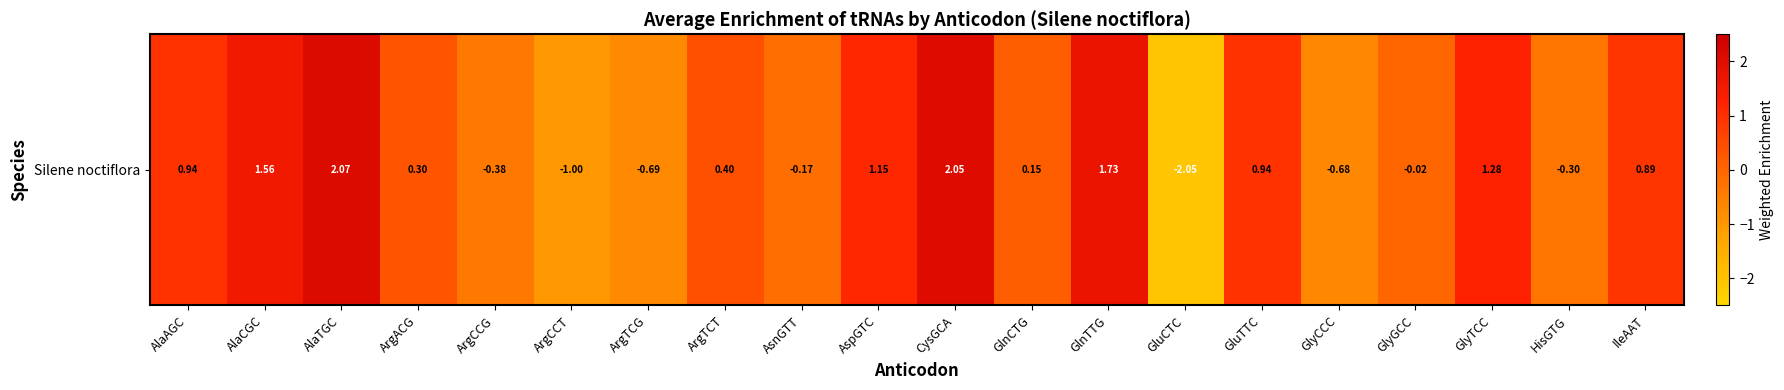

Approximately how many times larger is the value at AspGTC compared to CysGCA?

0.6